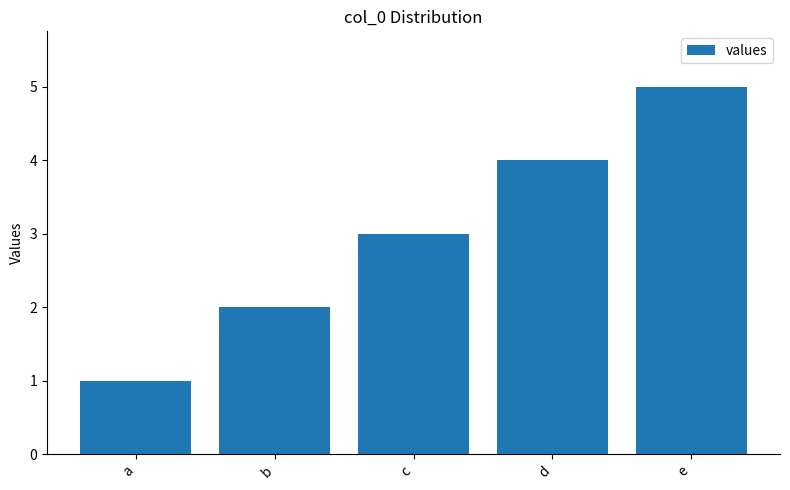

What is the change in value from a to e?

+4